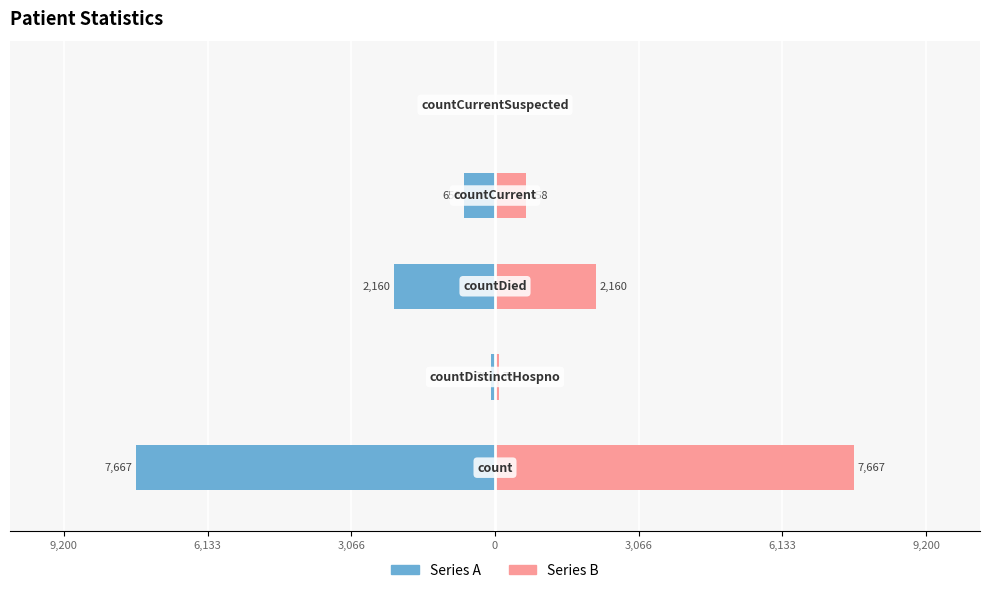

Is the value of Series A at 0 greater than the value of Series B at 9,200?

No